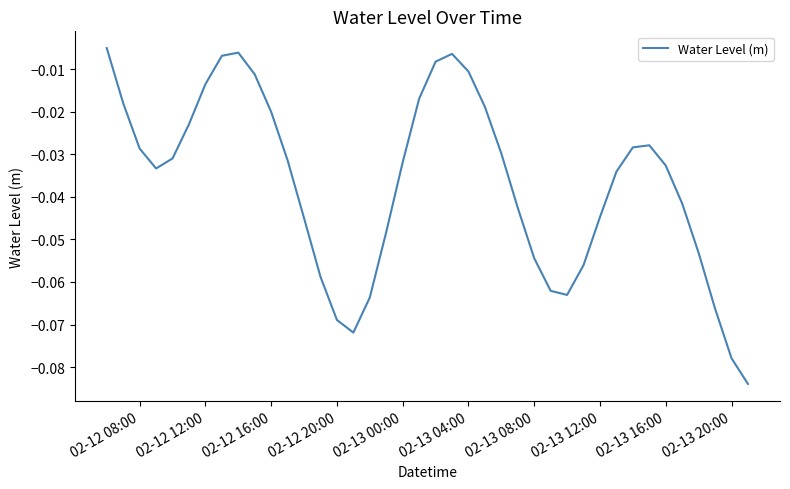

Is this an area chart (filled region under the line)?

No